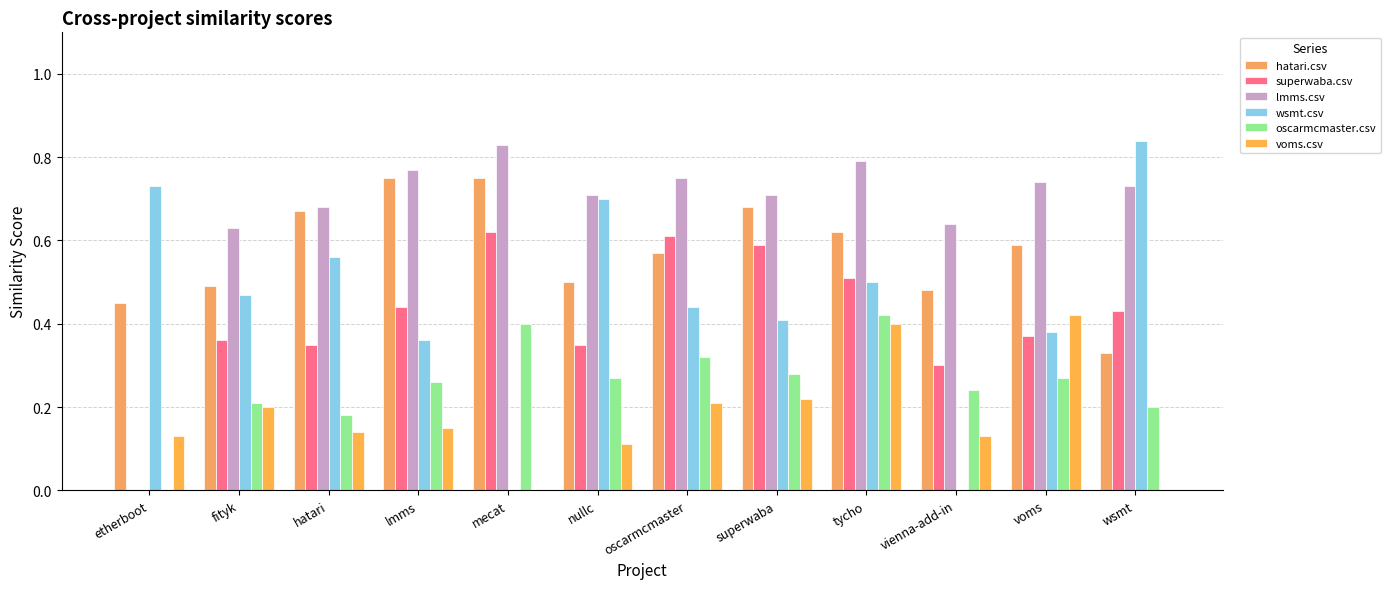

Count the number of categories in the chart.

12